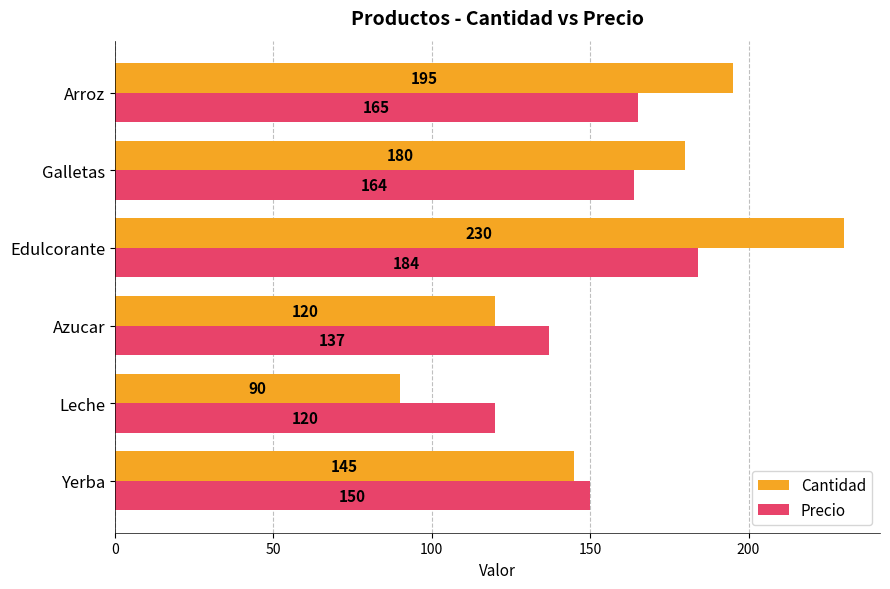

List the series in order of their peak value, highest first.

Cantidad, Precio